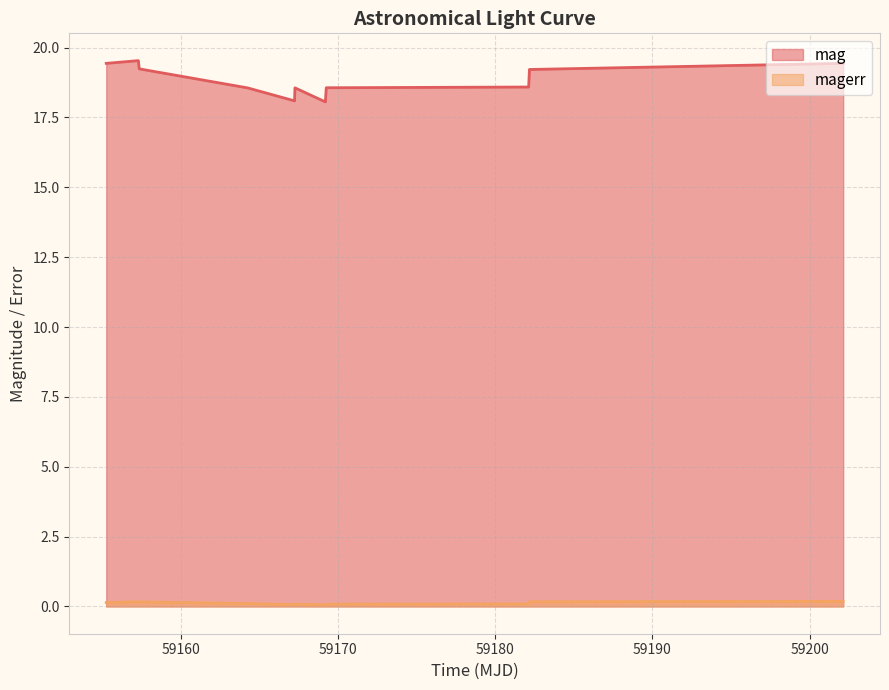

What is the minimum value for mag?

18.1